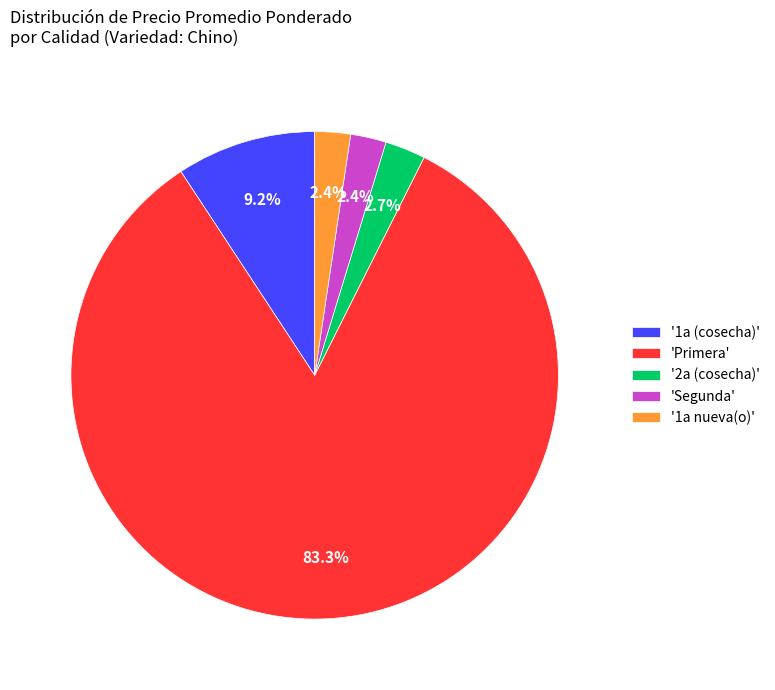

Count the number of slices in the pie.

5